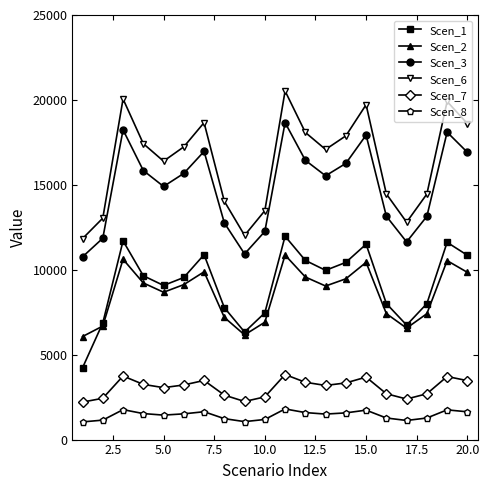

Which series has the largest range (max minus min)?

Scen_6